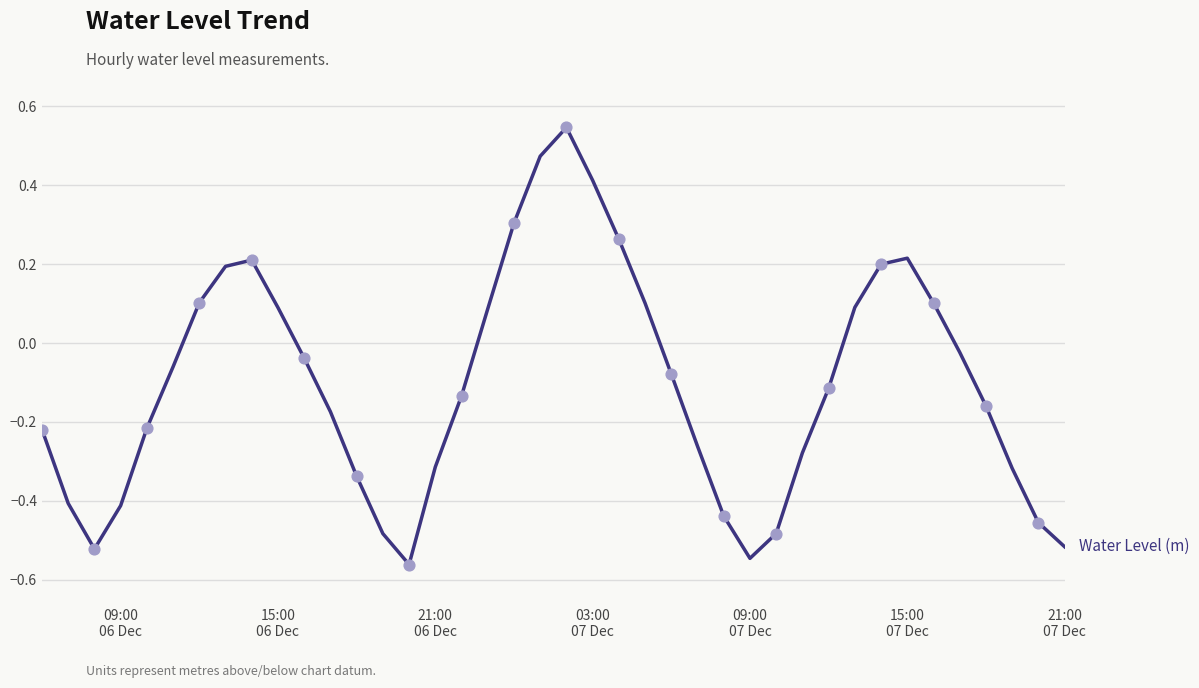

What is the difference between the maximum and minimum values?

1.1